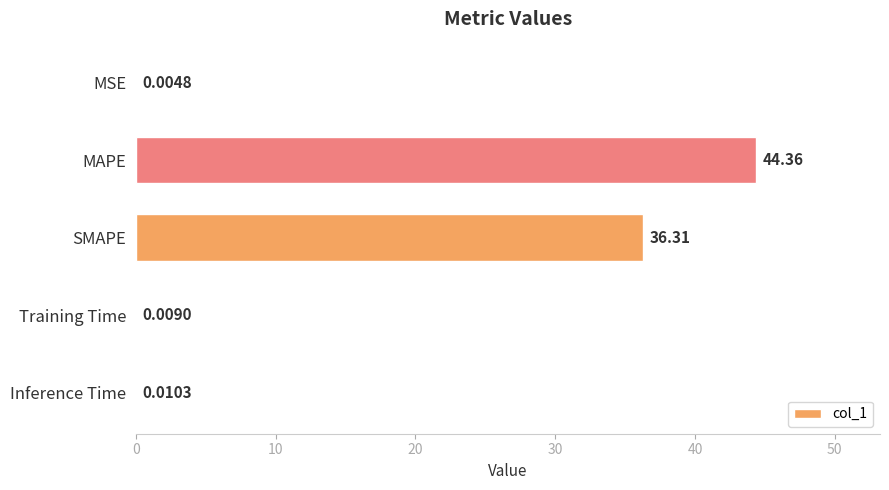

Where is the data nearest to the value 22?

SMAPE